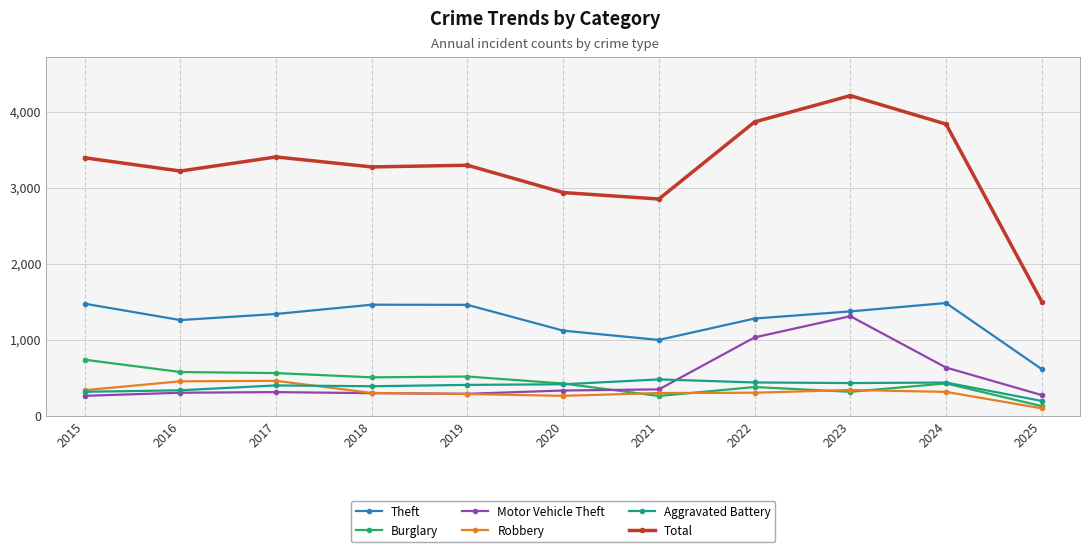

True or false: Total and Motor Vehicle Theft cross at least once.

False